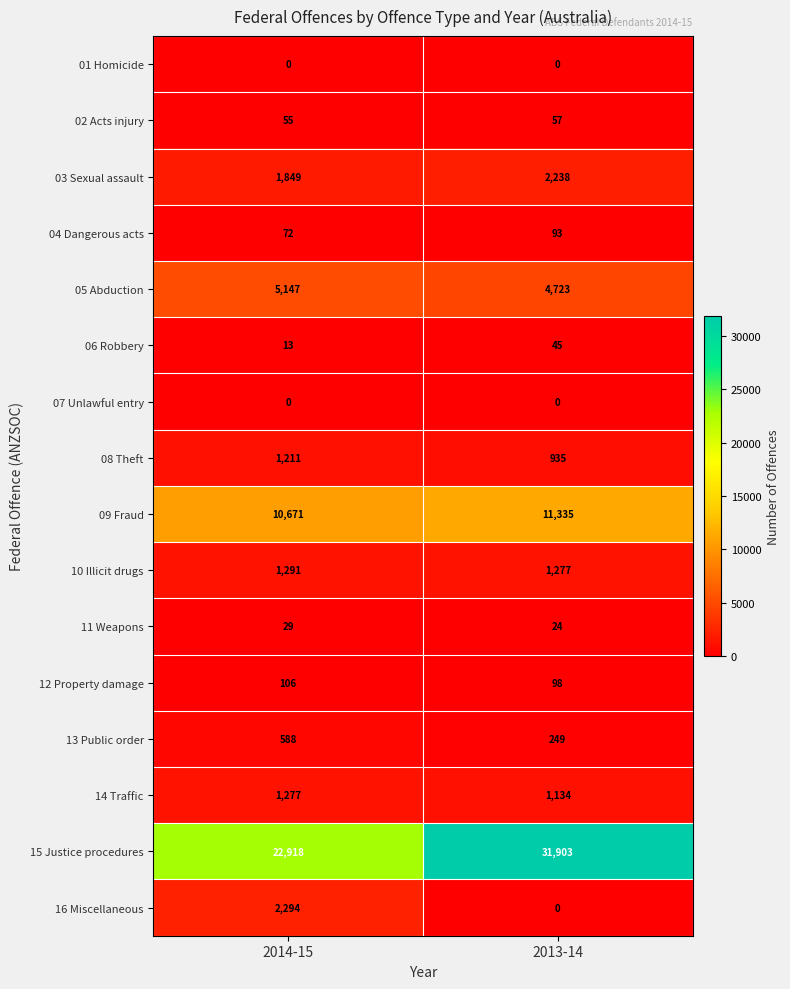

List the labels in order of 04 Dangerous acts value, largest first.

2013-14, 2014-15